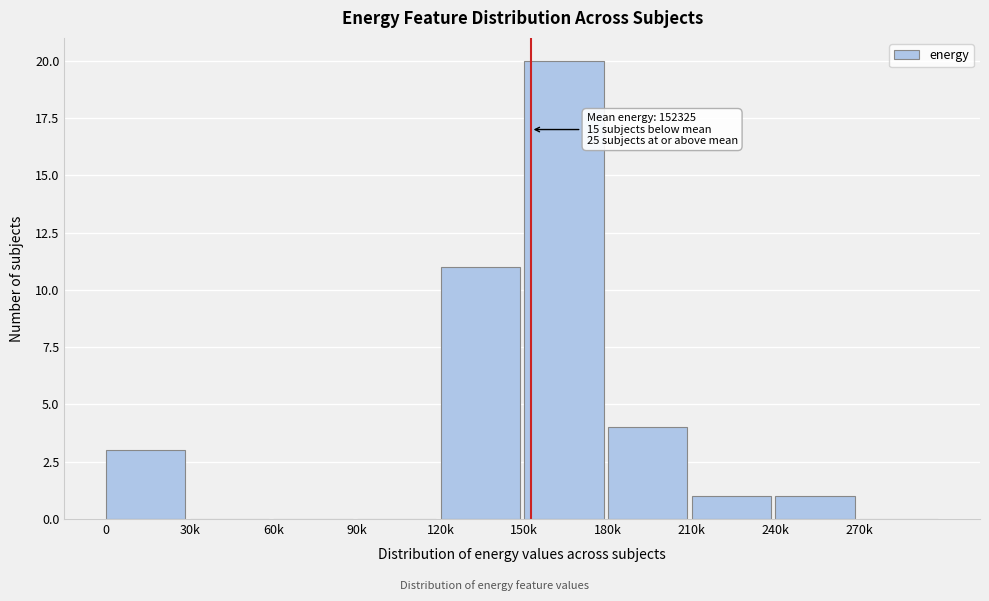

Reading left to right, extract all data points from this chart.

0=3	30k=0	60k=0	90k=0	120k=11	150k=20	180k=4	210k=1	240k=1	270k=0